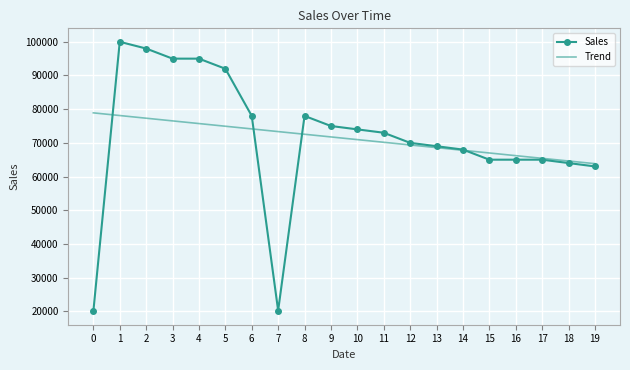

The Trend series shows 20183.7 at 19. True or false?

False